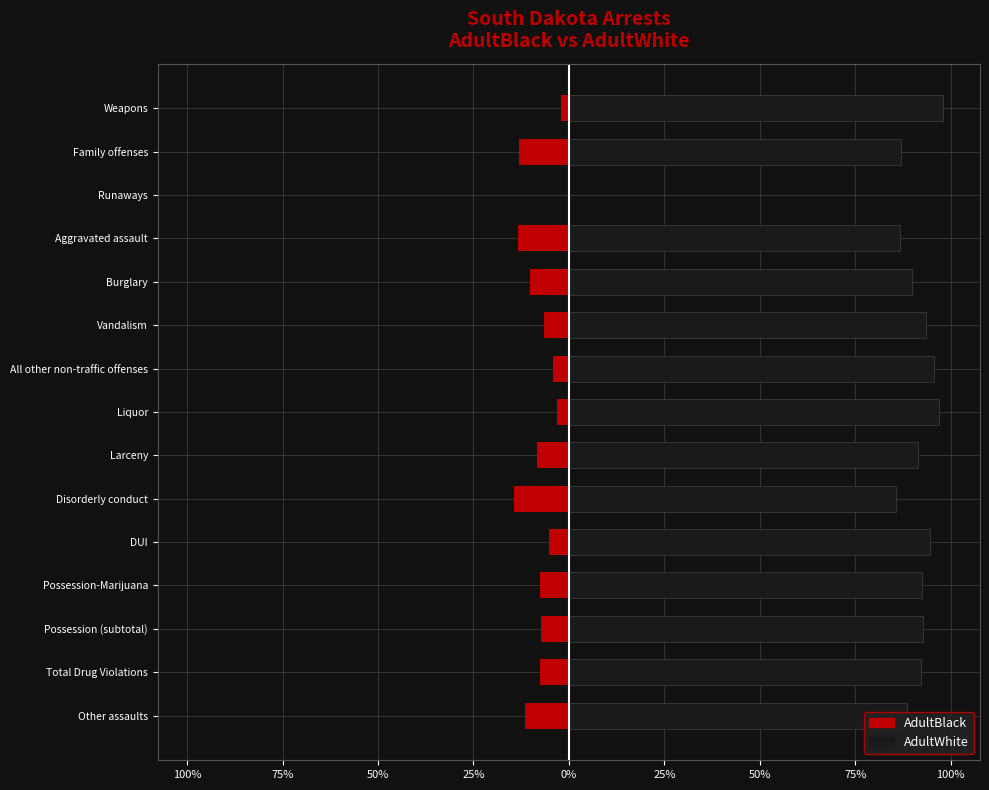

Rank the series by their maximum value, from lowest to highest.

AdultBlack, AdultWhite